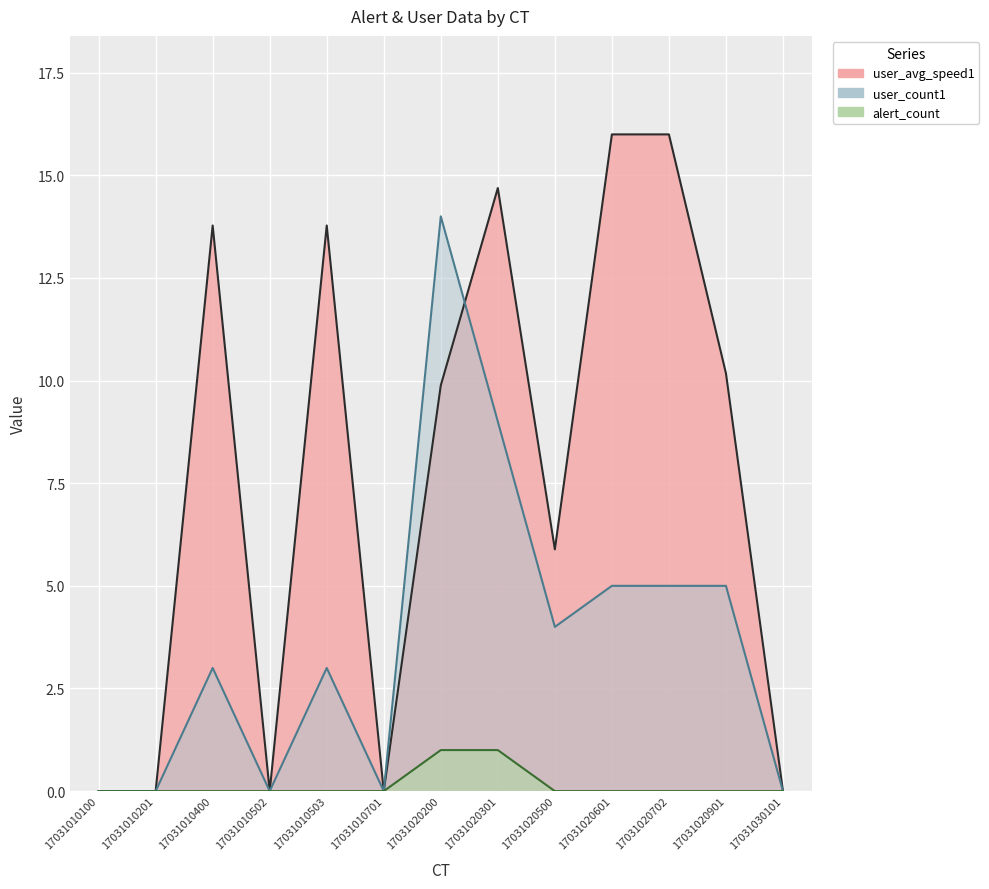

What is the difference between the highest and lowest values at 17031010400?

13.8